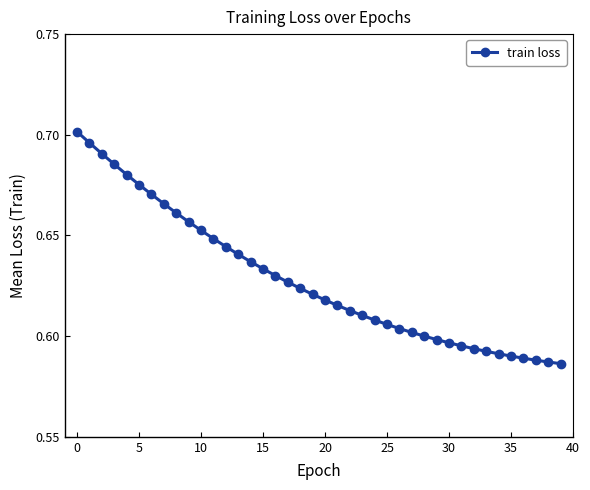

What is the sum of all values?

25.1